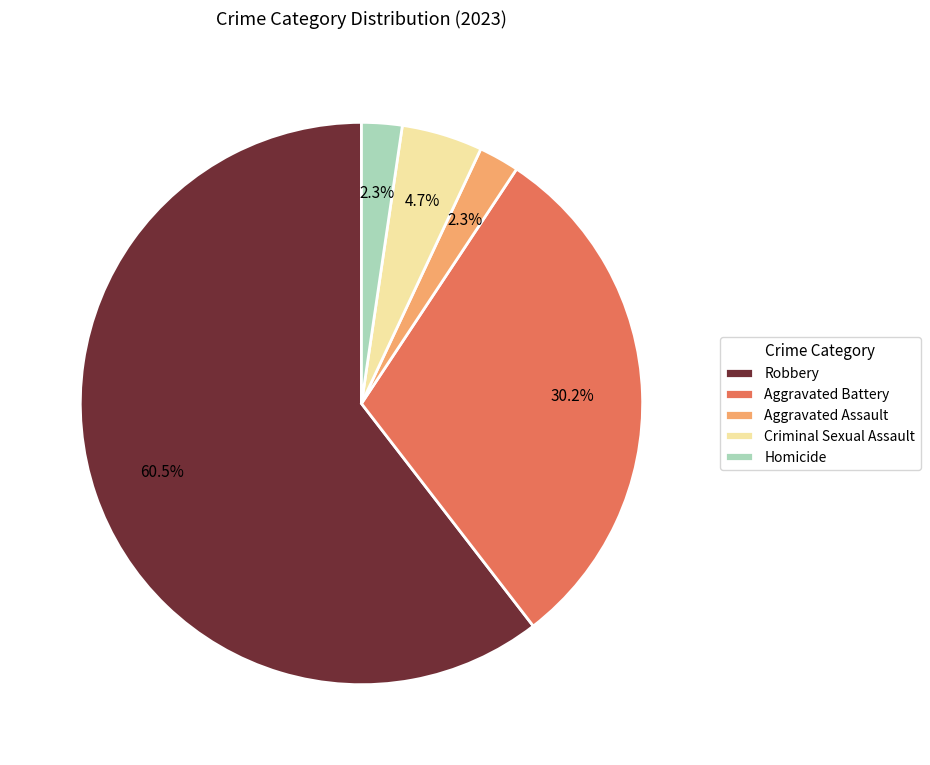

To the nearest percent, what is the difference between the Homicide and Criminal Sexual Assault slice percentages?

2%